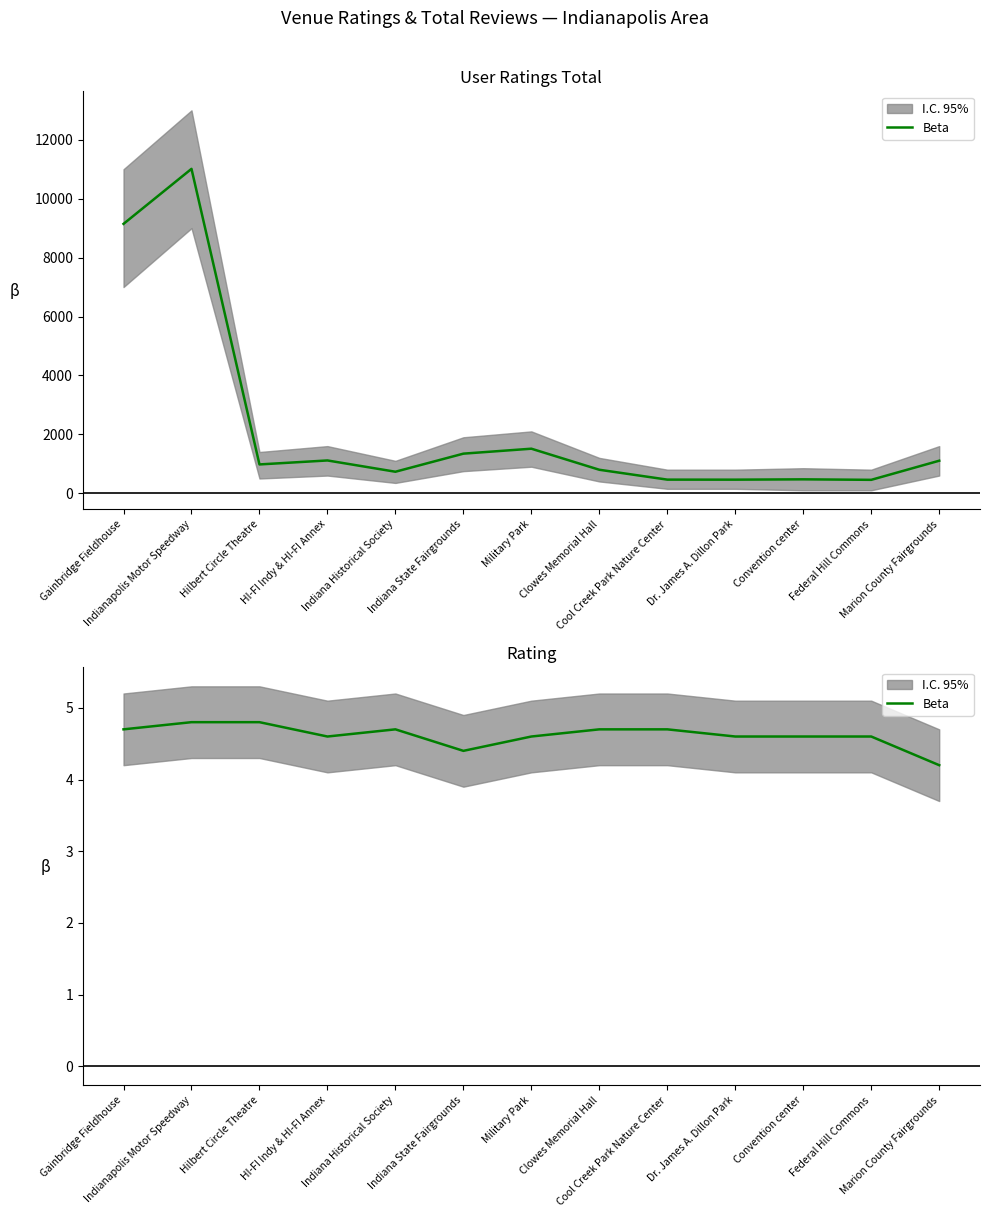

What is the difference between the second highest and minimum values?

0.6